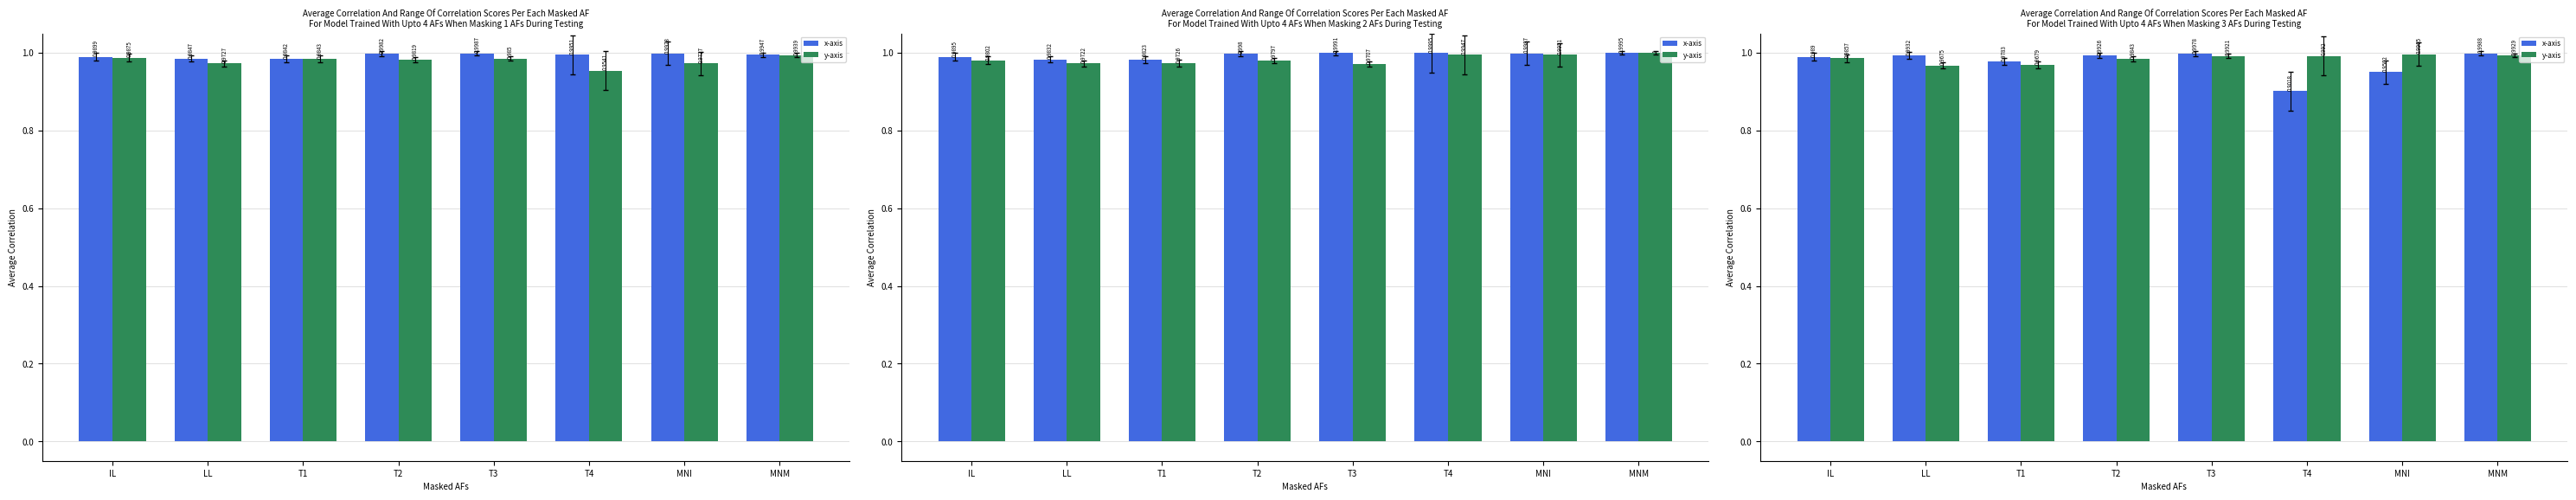

Reading left to right, extract all data points from this chart.

x-axis: 1.0	1.0	1.0	1.0	1.0	0.9	1.0	1.0
y-axis: 1.0	1.0	1.0	1.0	1.0	1.0	1.0	1.0